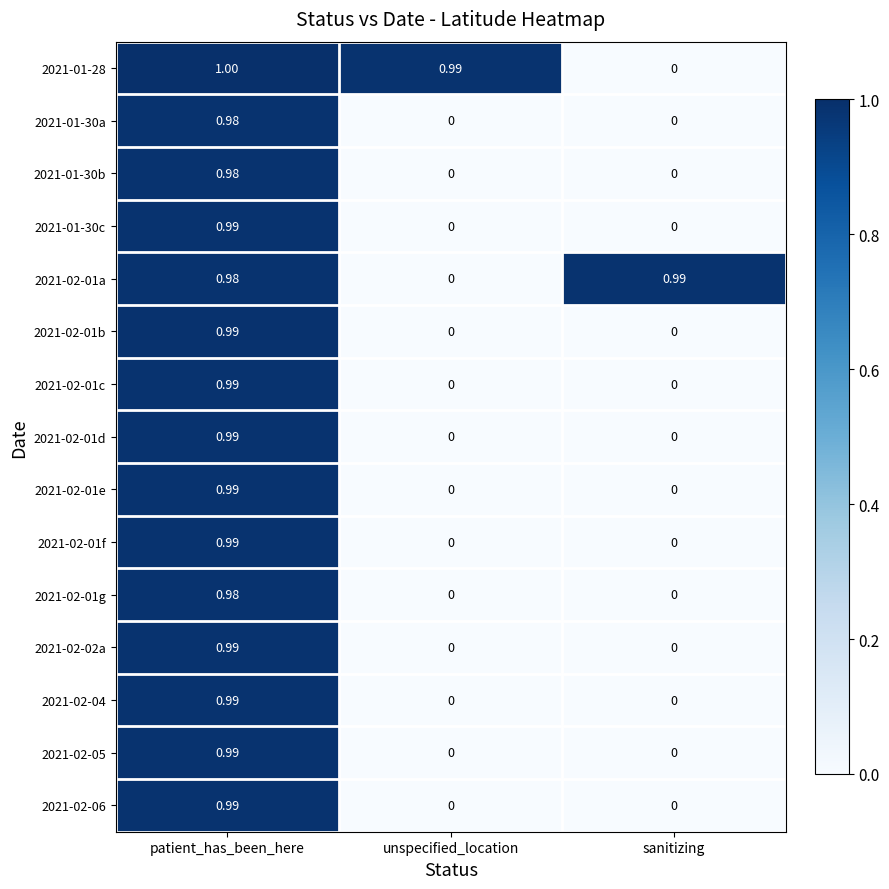

List the labels in order of 2021-02-01a value, smallest first.

unspecified_location, patient_has_been_here, sanitizing